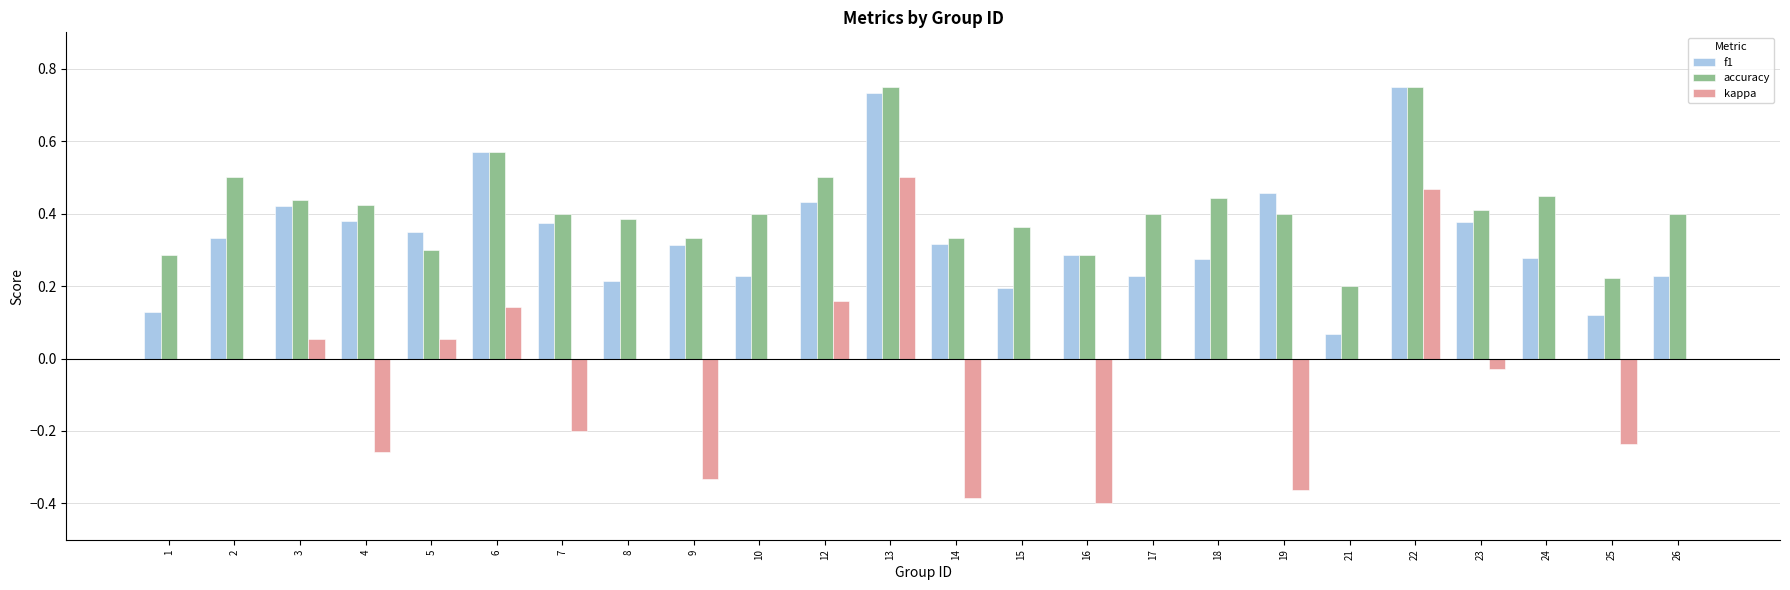

Which series has the largest total across all categories?

accuracy